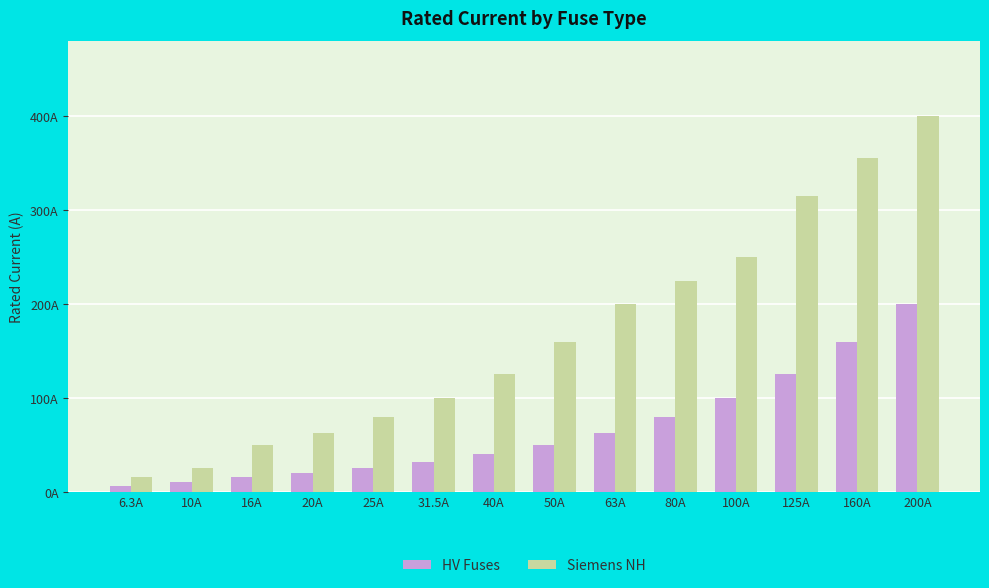

At which label does Siemens NH reach its peak?

200A